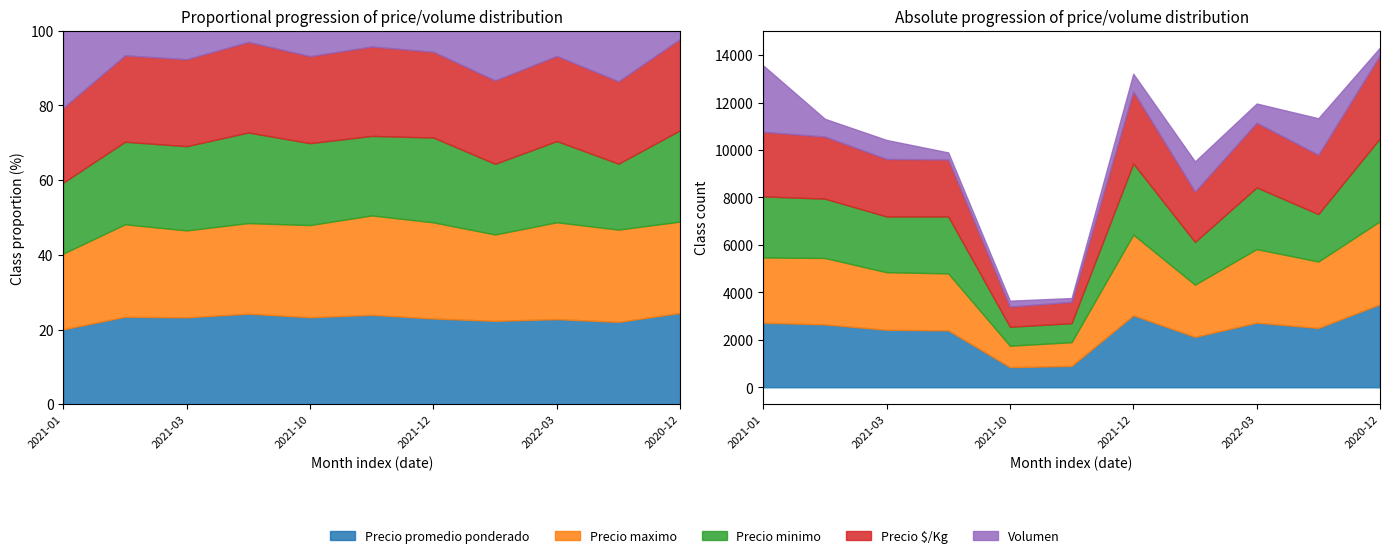

How many lines are shown in the chart?

5